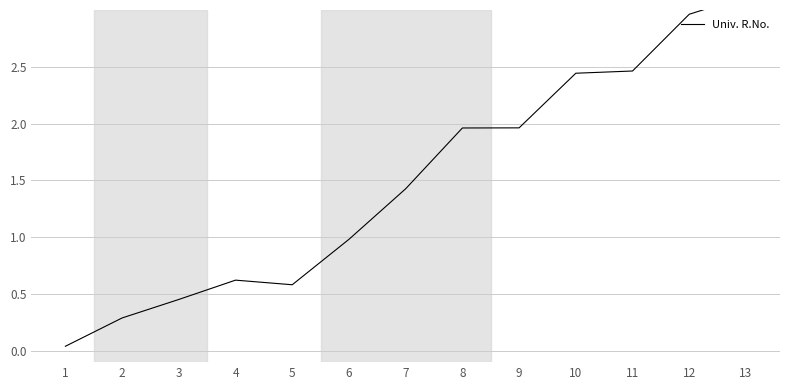

What is the ratio of the value at 2 to the value at 7?

0.2